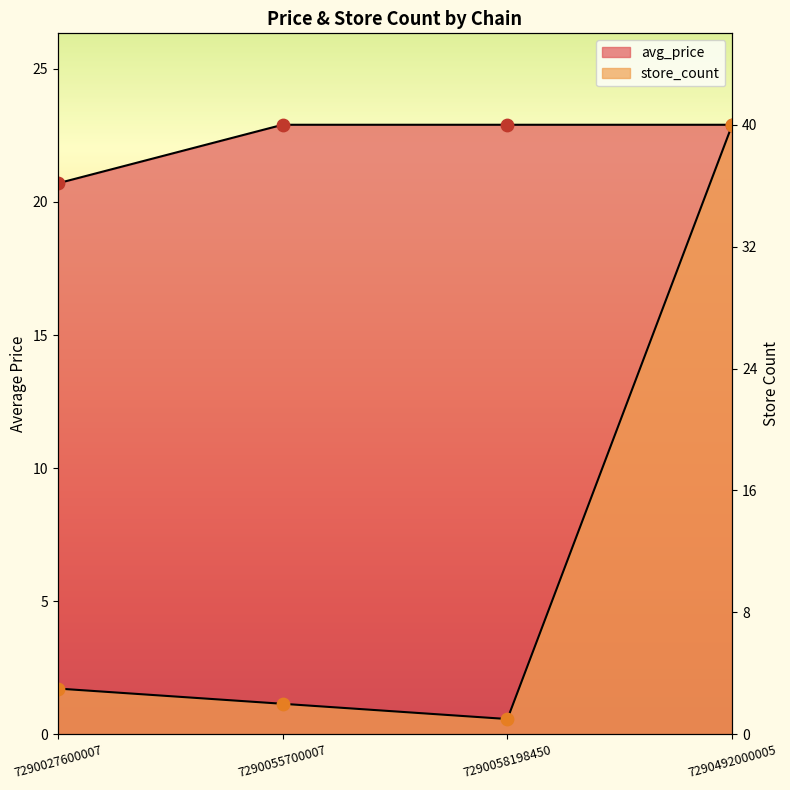

What are all the series names shown in the legend?

avg_price, store_count